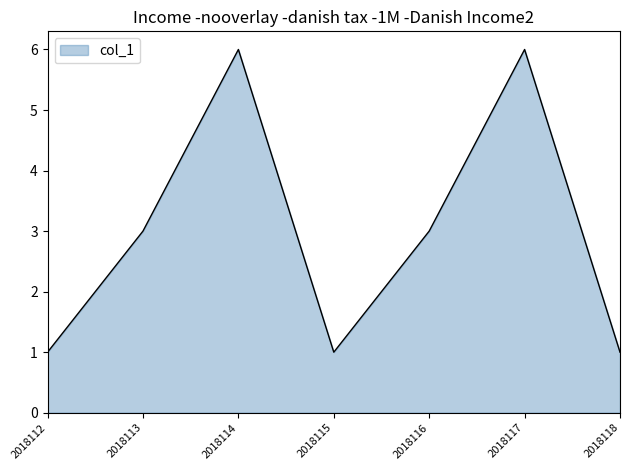

How many interior local valleys (lower than both neighbors) does the data have?

1